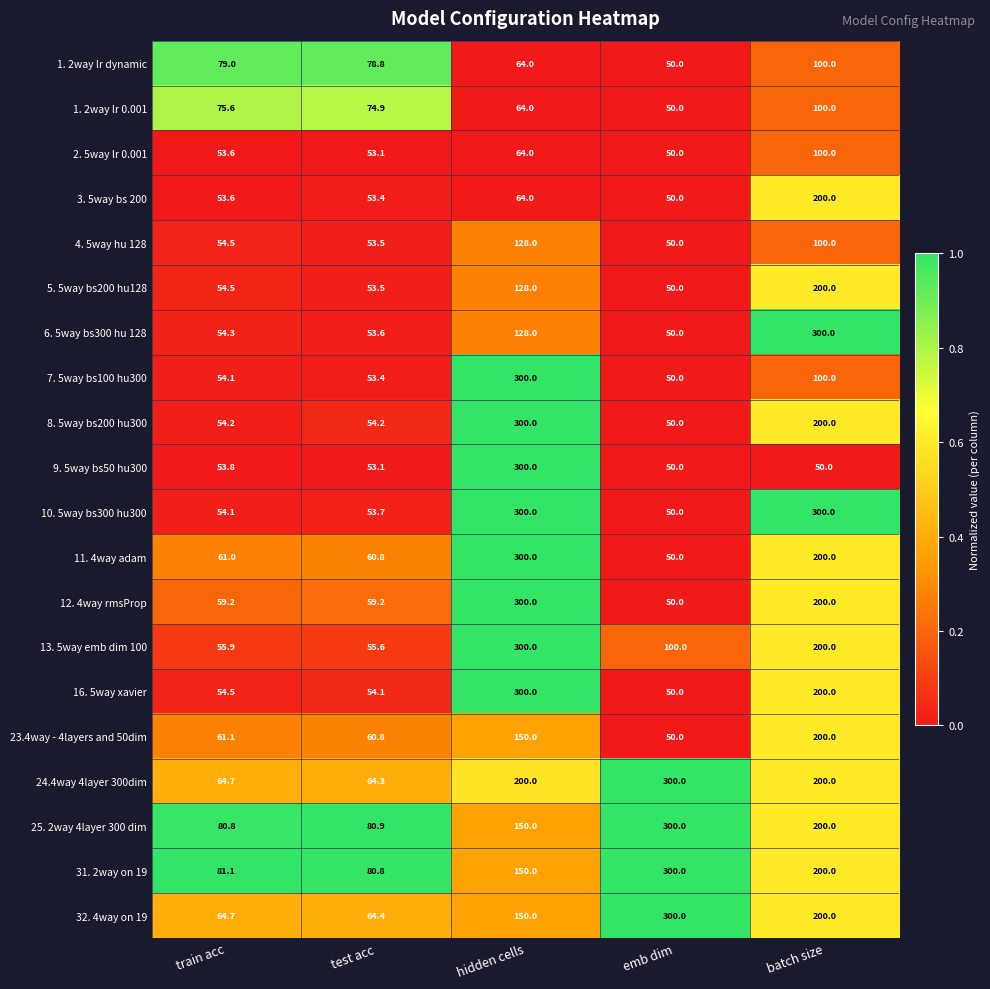

What is the maximum value shown in the chart?

300.0